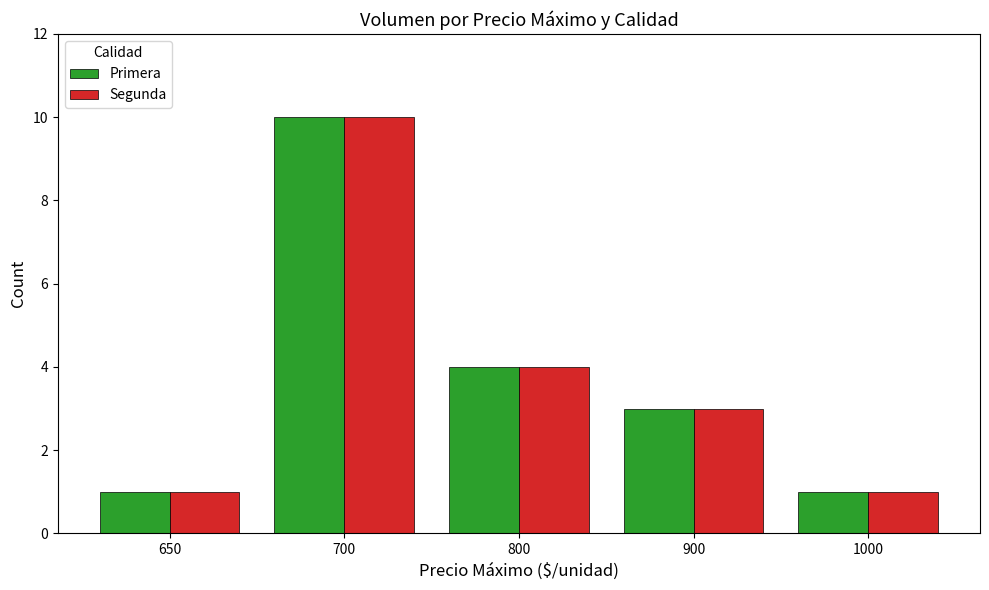

What is the total value across all series at 800?

8